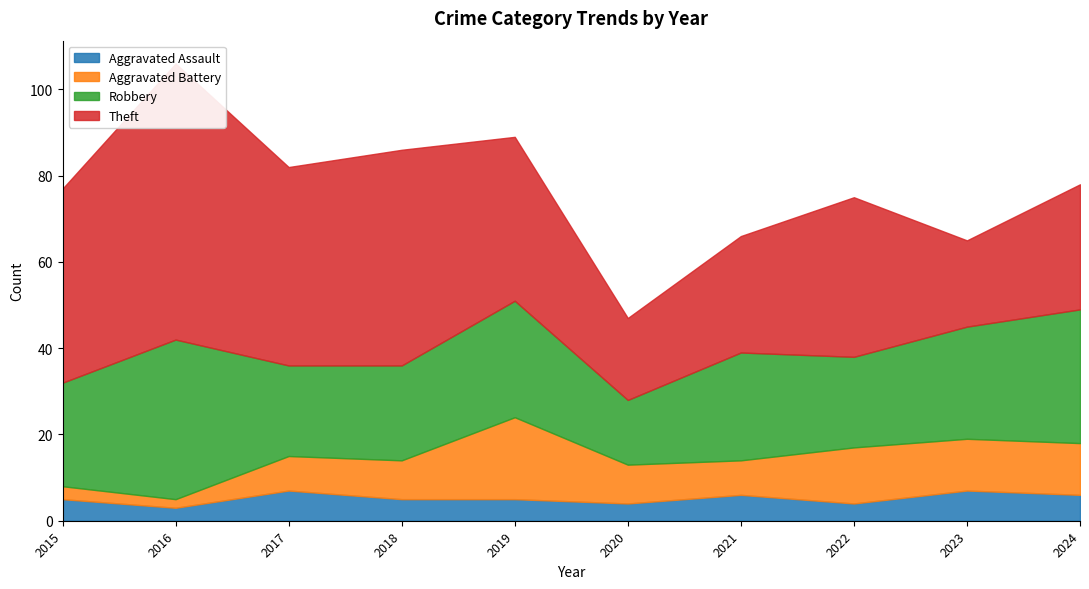

Between 2018 and 2023, which series saw the biggest shift?

Theft